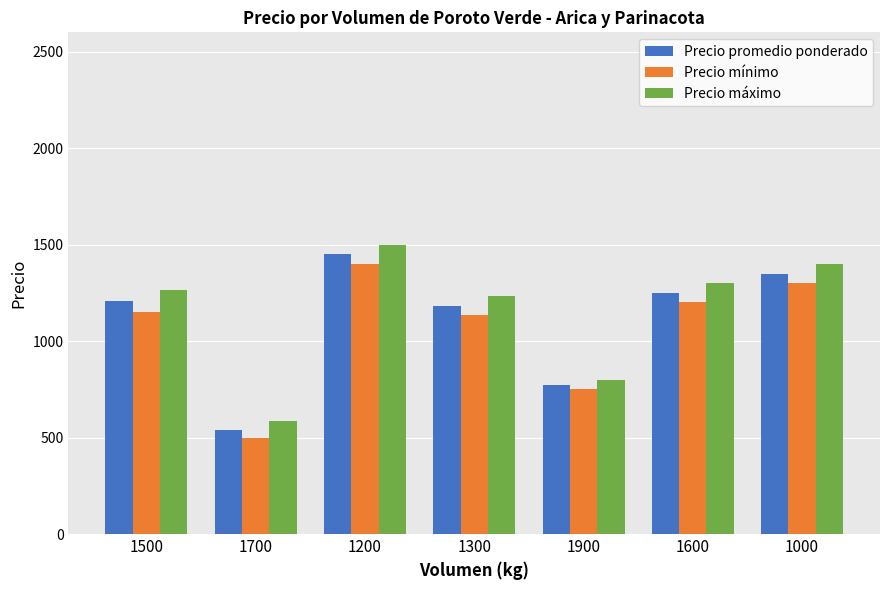

List the series in order of their peak value, highest first.

Precio máximo, Precio promedio ponderado, Precio mínimo